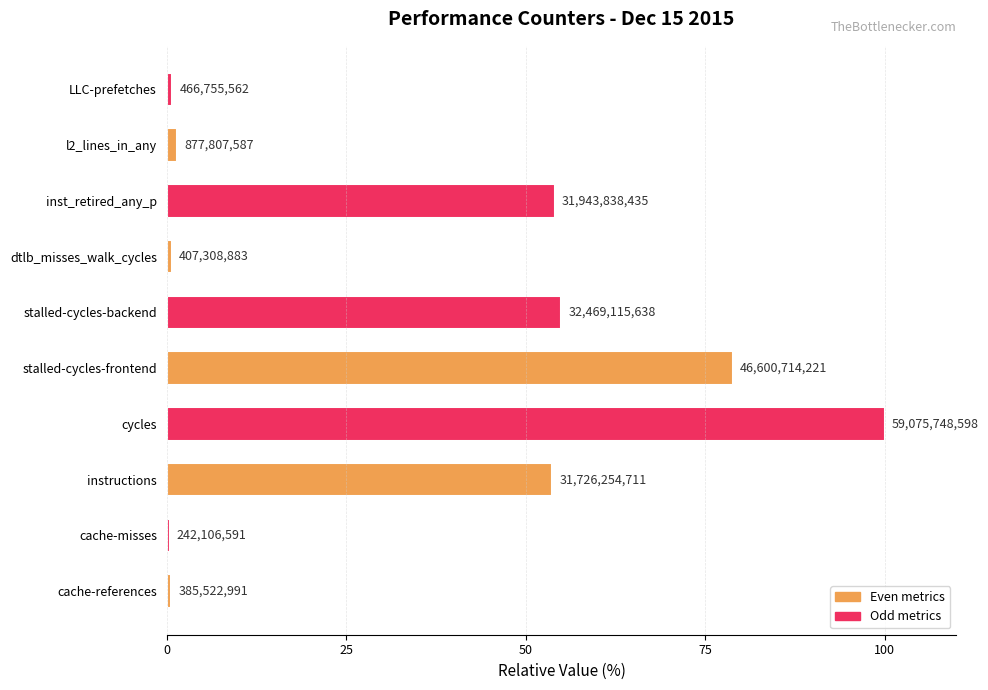

Does the chart contain any negative values?

No